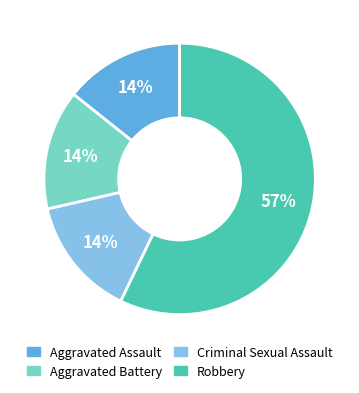

To the nearest percent, what is the average slice percentage?

25%